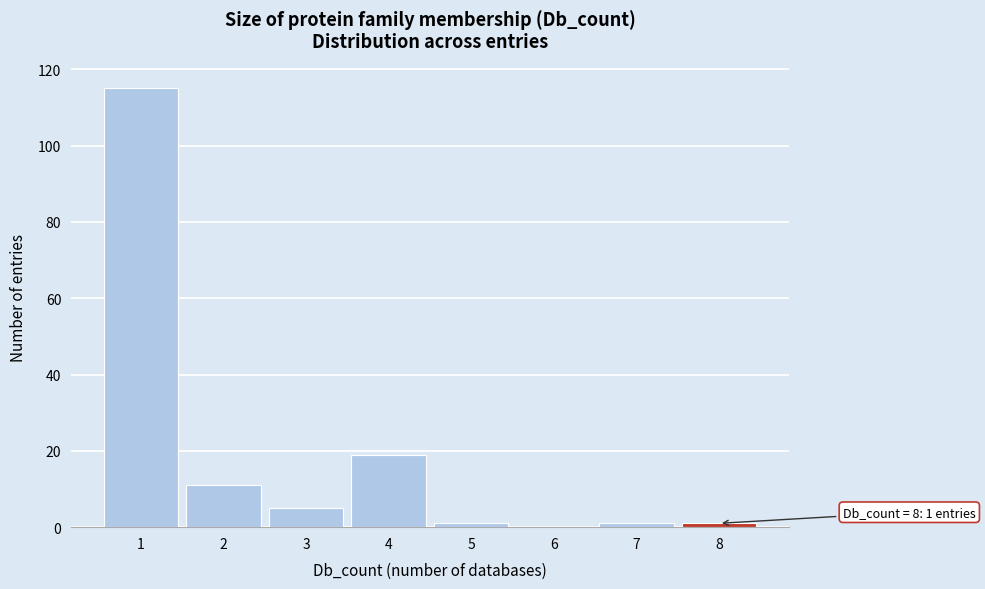

Over which range of the x-axis is the bar tallest?

0.5 to 1.5